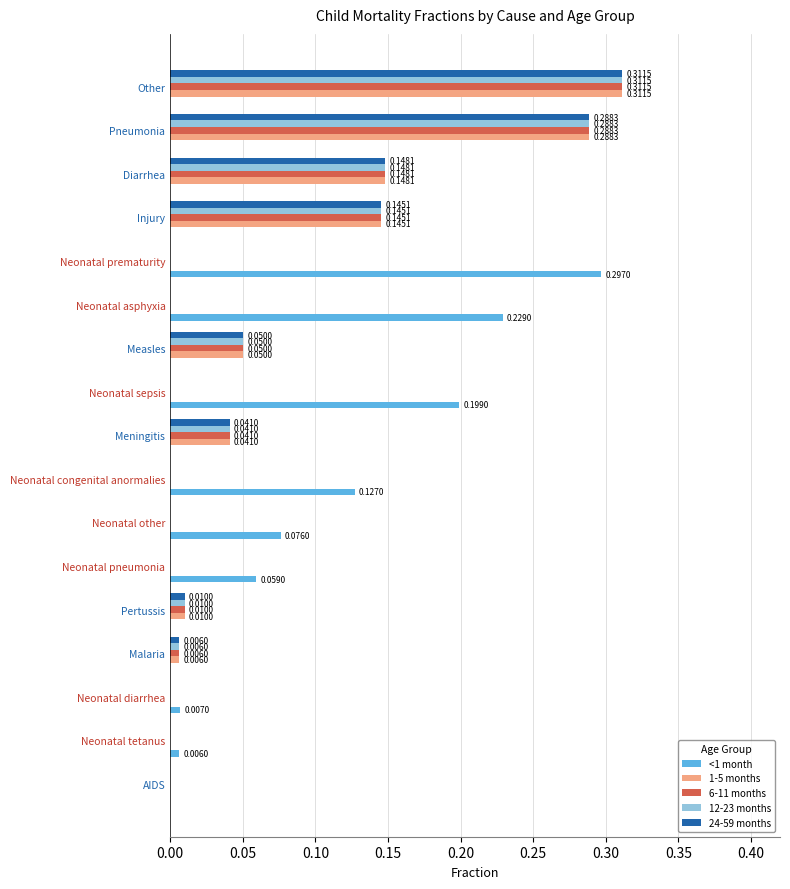

Is the value of 6-11 months at Malaria greater than the value of 12-23 months at Measles?

No